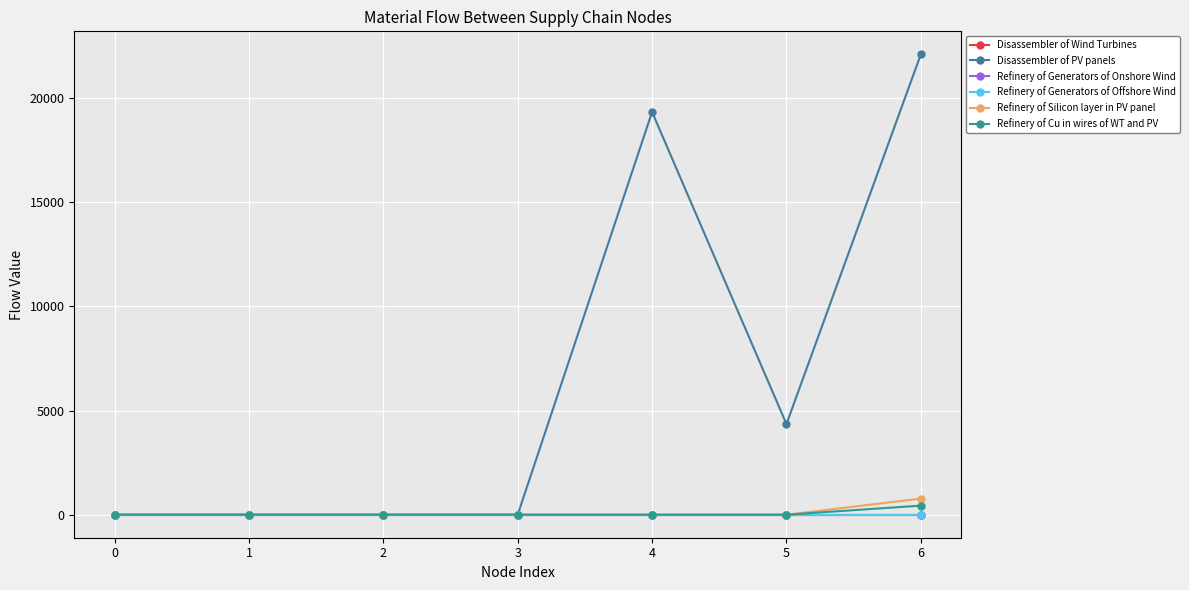

How many Refinery of Generators of Offshore Wind values are between 0 and 1?

7